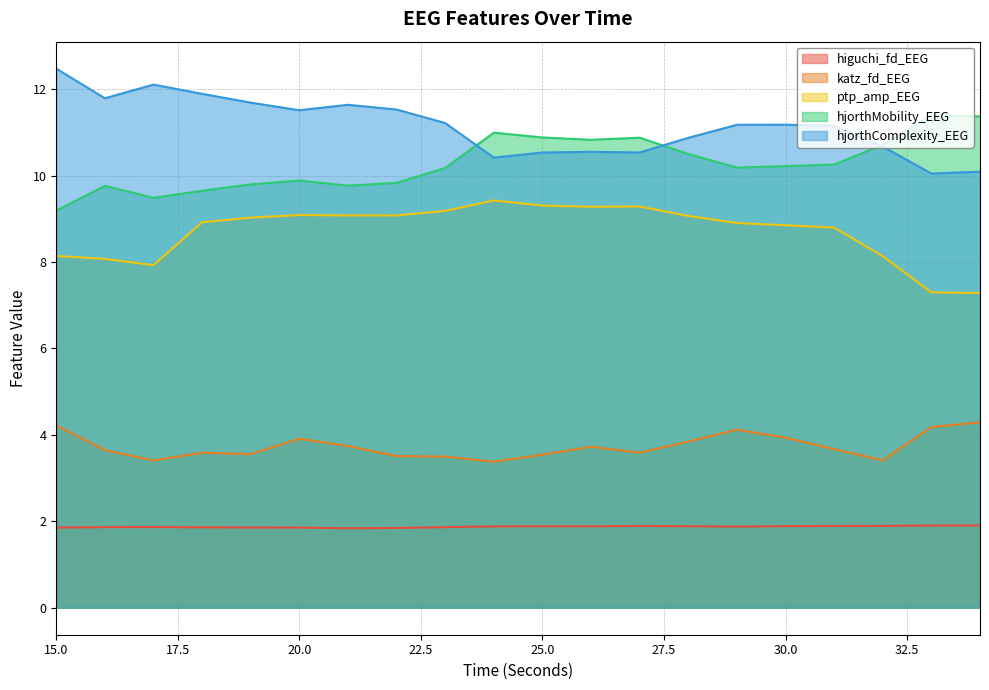

In higuchi_fd_EEG, how many points are lower than both neighbors (excluding endpoints)?

3